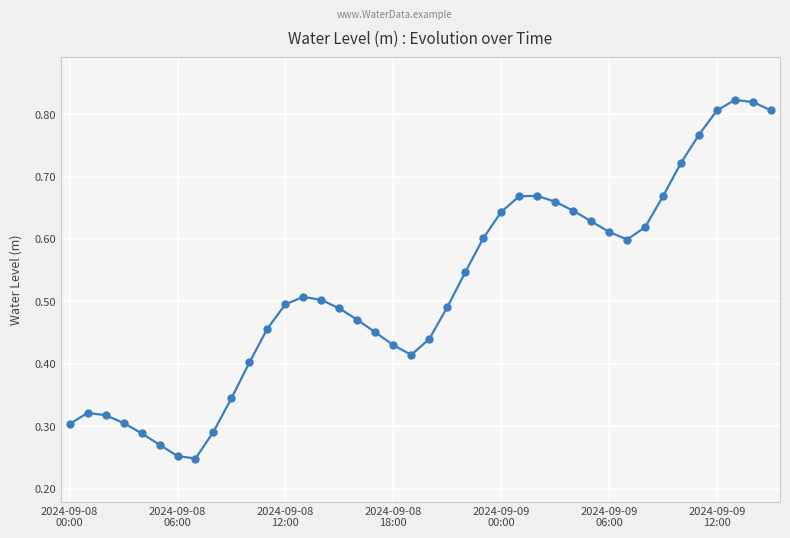

How many values are between 0 and 1?

40